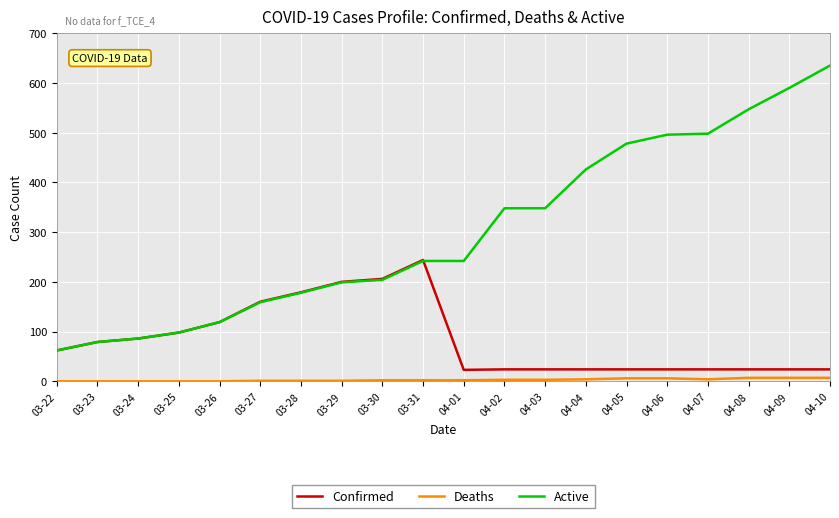

At how many categories does at least one series exceed 135?

15